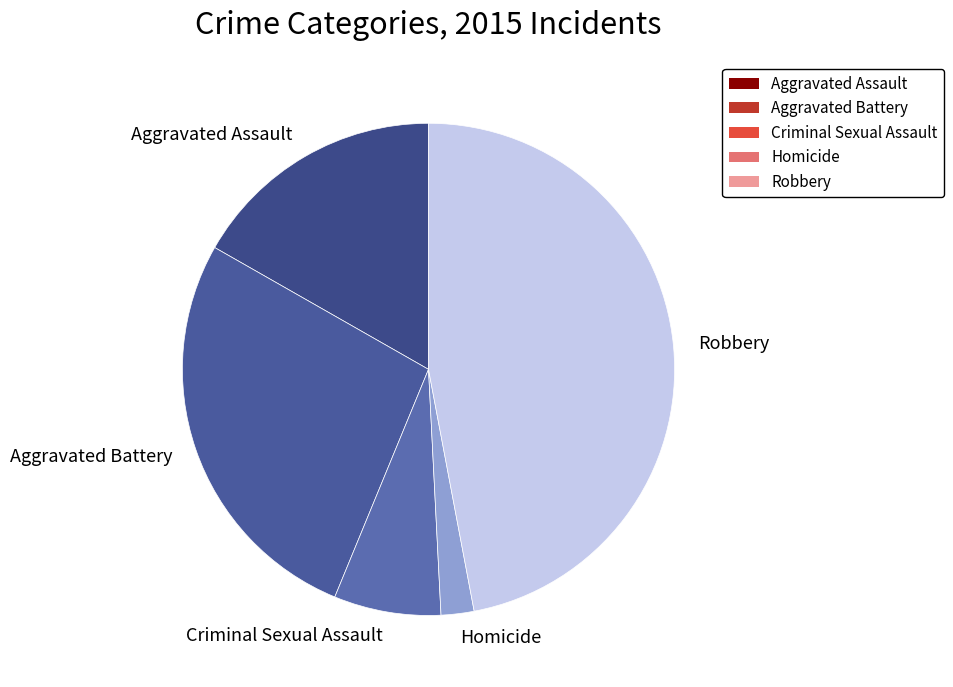

True or false: Aggravated Battery accounts for 27% of the total.

True